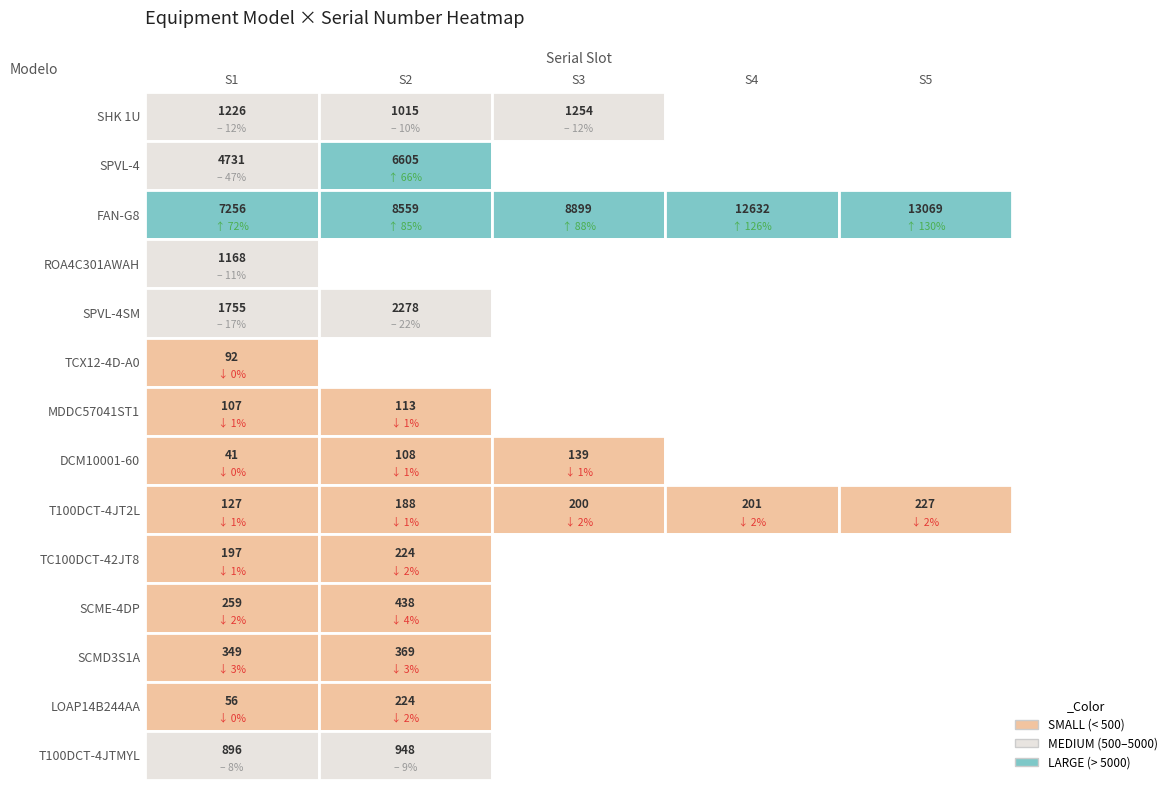

How many data points in ROA4C301AWAH are above 0?

1